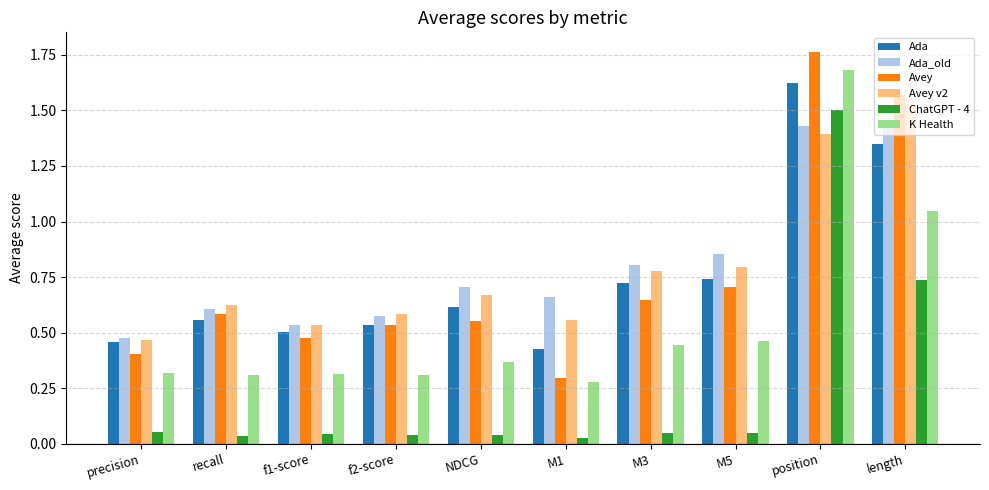

Rank the series by their maximum value, from highest to lowest.

Avey, K Health, Ada, Avey v2, ChatGPT - 4, Ada_old